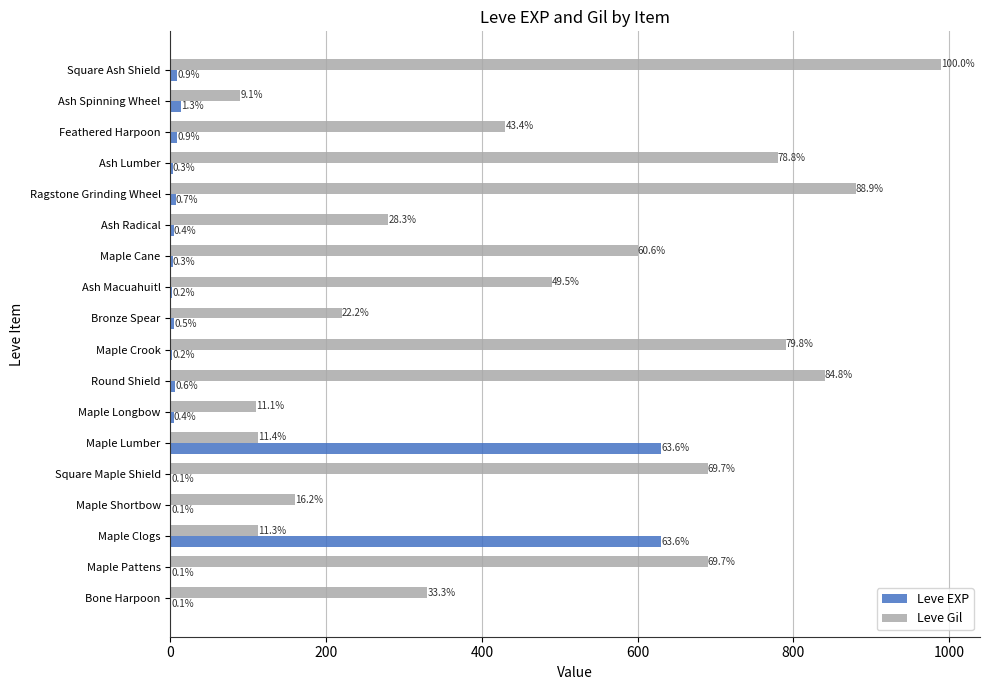

Which series has the largest total across all categories?

Leve Gil